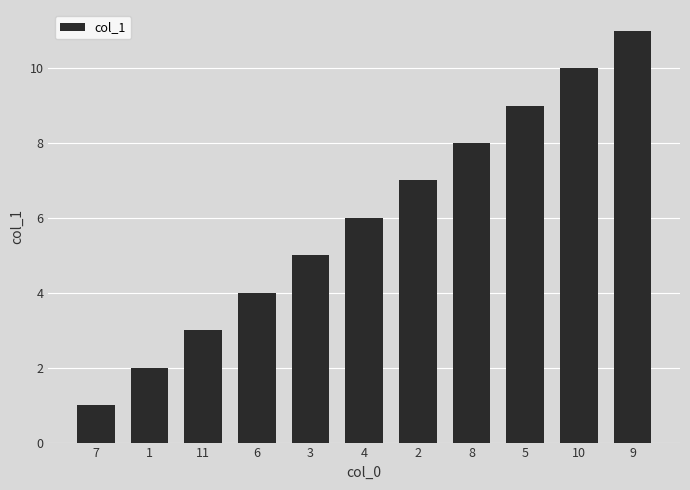

What is the change in value from 1 to 3?

+3